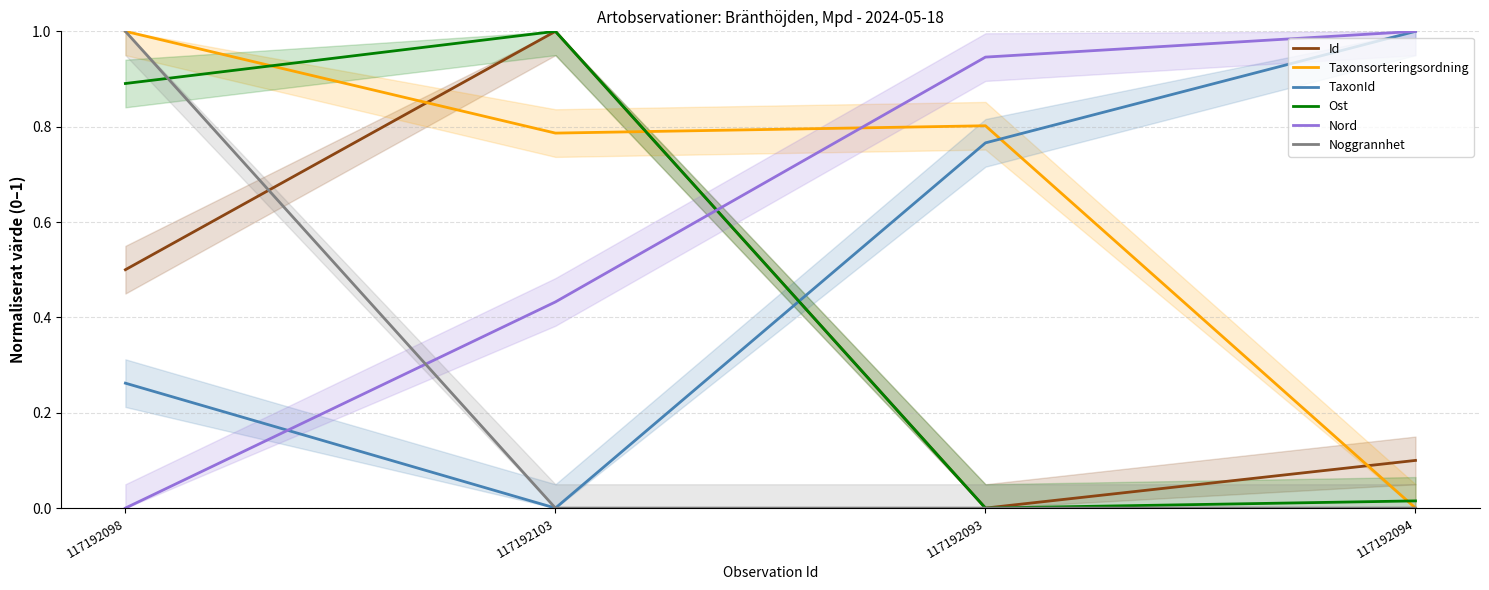

In Taxonsorteringsordning, how many points are higher than both neighbors (excluding endpoints)?

1